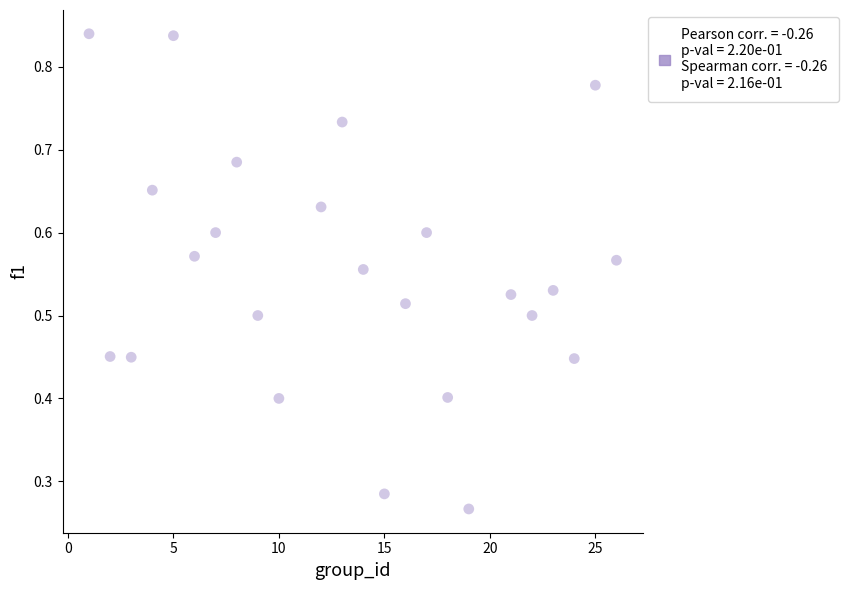

What is the range of X values (max minus min)?

25.0